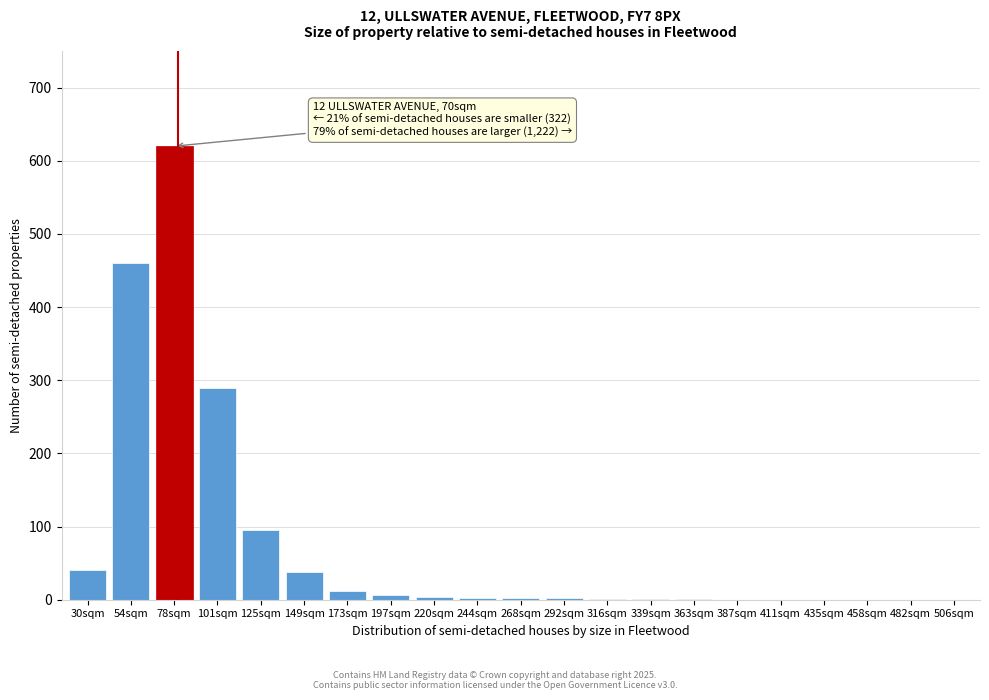

What is the sum of all values?

1575